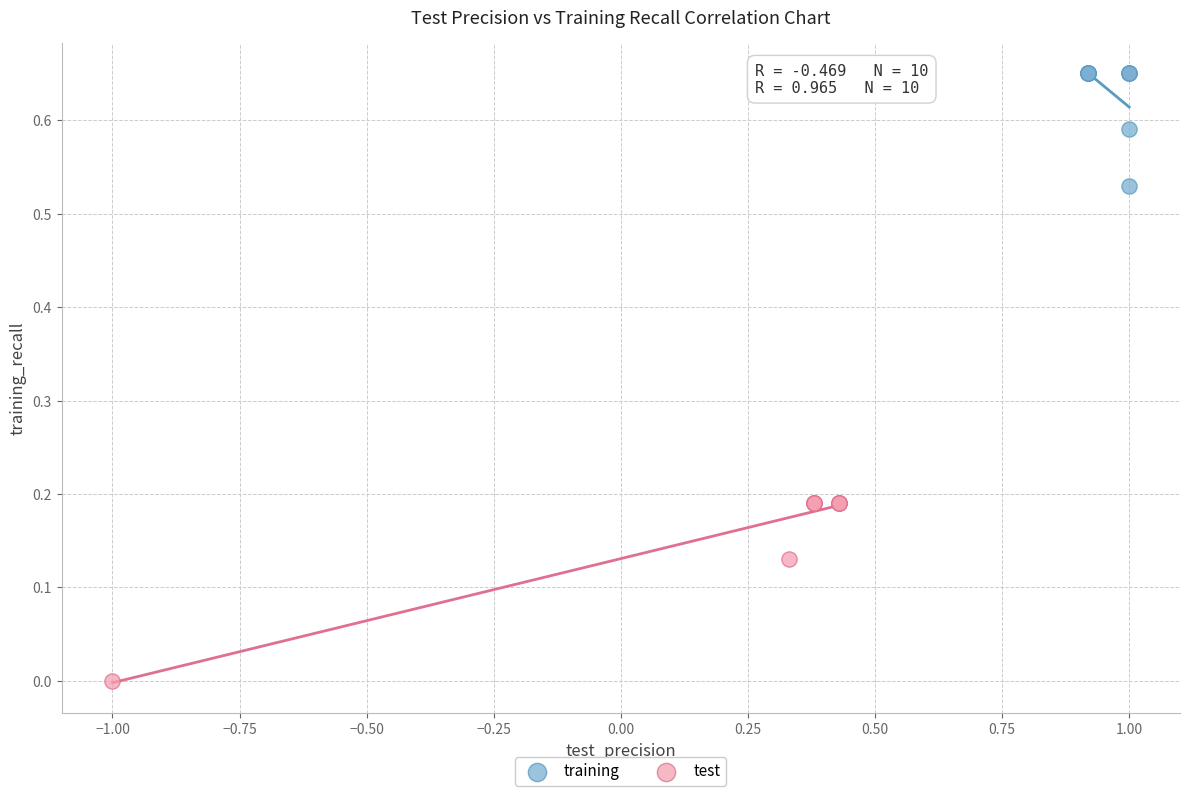

Which series has the widest spread of Y values?

test